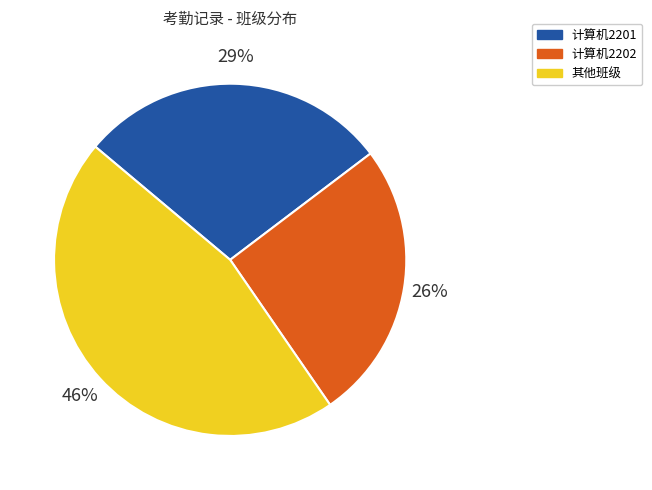

Between 计算机2202 and 计算机2201, which is larger?

计算机2201